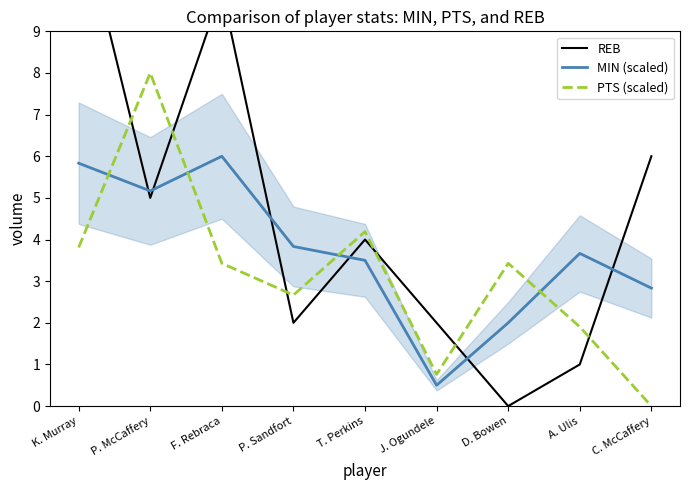

Which series ends up on top after the final intersection of PTS (scaled) and MIN (scaled)?

MIN (scaled)